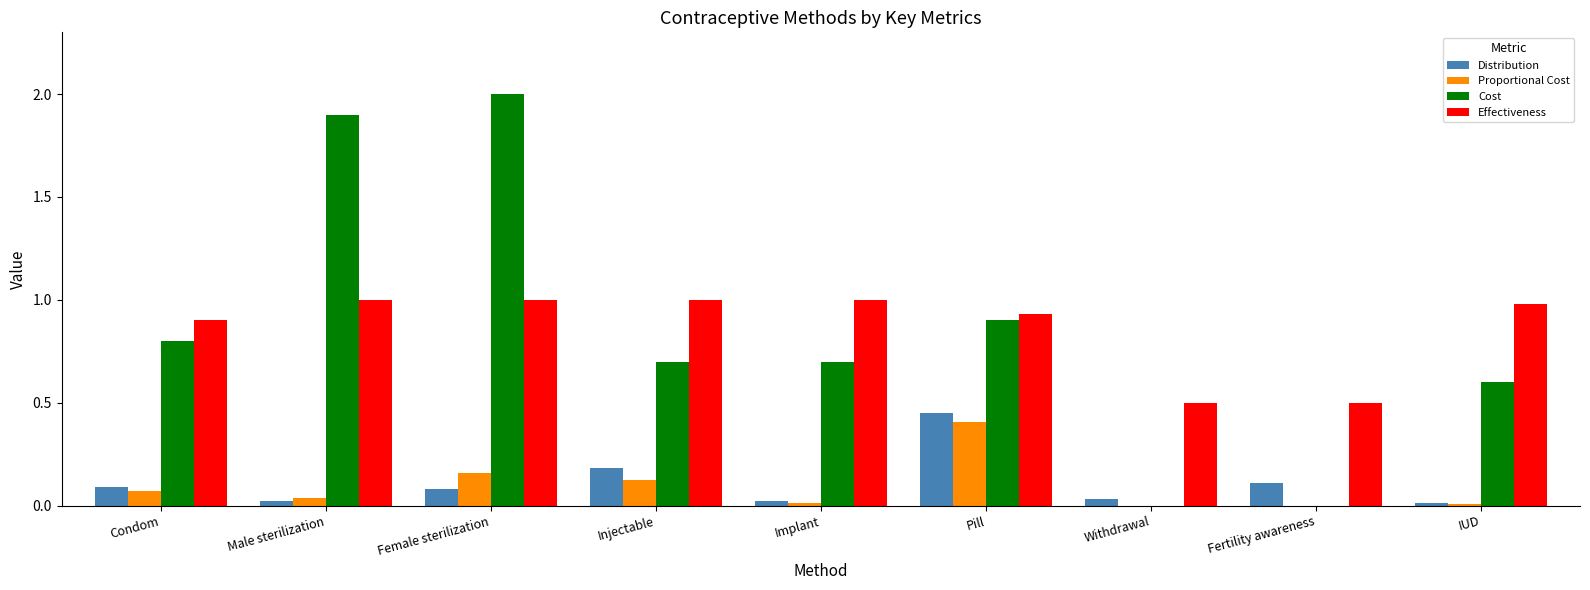

At which category is the sum across all series the highest?

Female sterilization